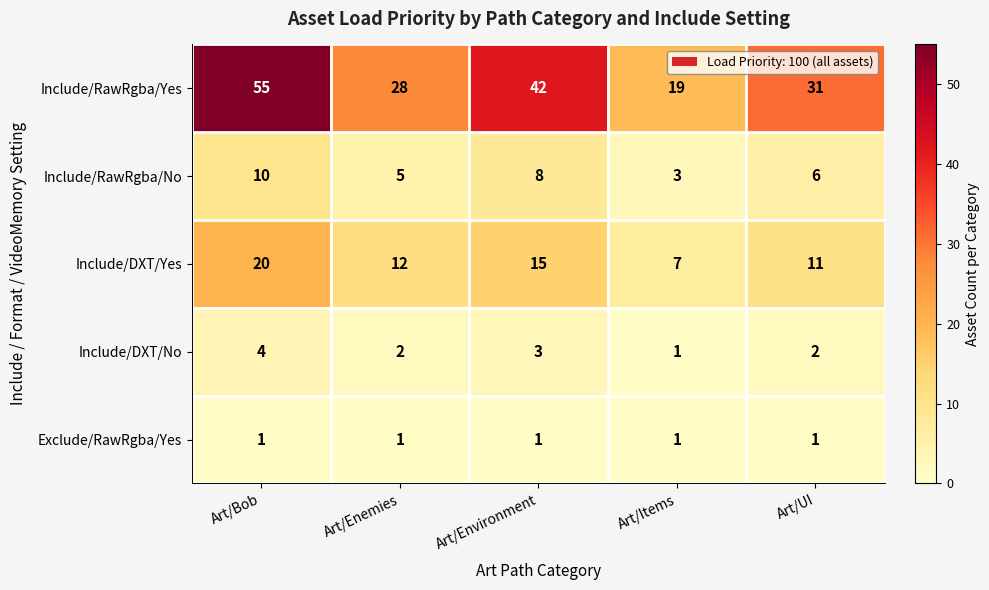

How many Include/DXT/No values are between 2 and 3?

3